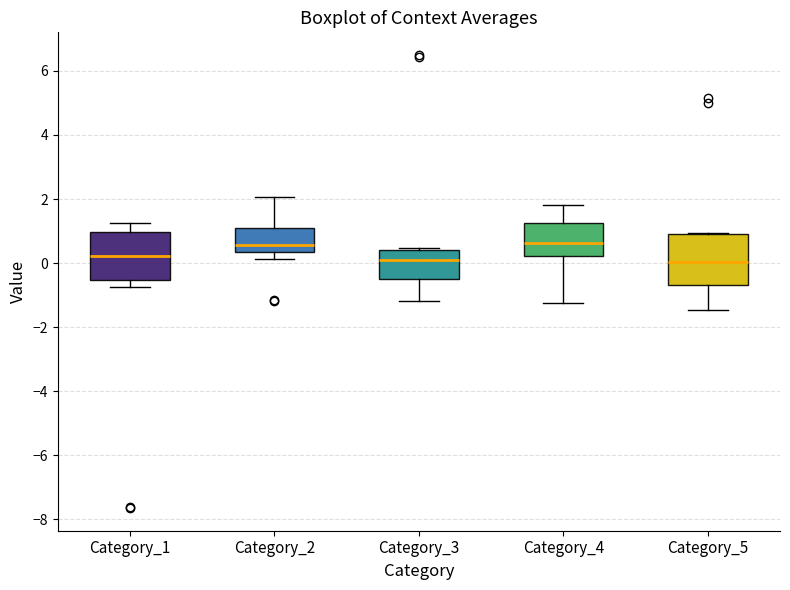

Reading left to right, read every box against the y-axis: the position of its median line, the range the box covers, and the ends of its whiskers. The values are not printed on the chart, so give them approximately, as read against the axis.

Category_1: median 0.2, box -0.6 to 1.0, whiskers -0.8 to 1.2
Category_2: median 0.6, box 0.4 to 1.0, whiskers 0.2 to 2.0
Category_3: median 0.2, box -0.4 to 0.4, whiskers -1.2 to 0.4
Category_4: median 0.6, box 0.2 to 1.2, whiskers -1.2 to 1.8
Category_5: median 0.0, box -0.6 to 1.0, whiskers -1.4 to 1.0